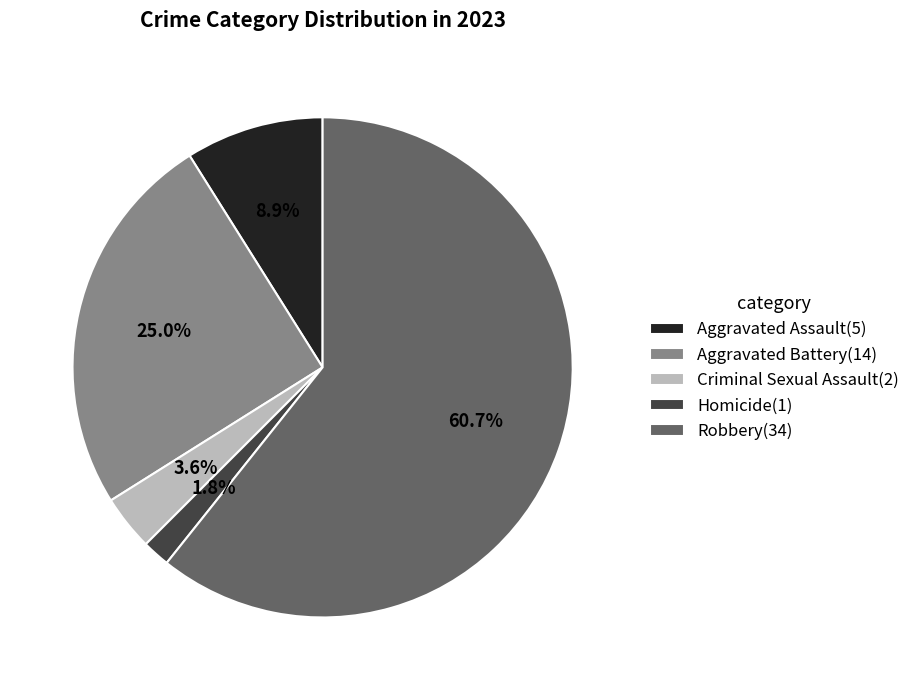

To the nearest percent, what is the average slice percentage?

20%